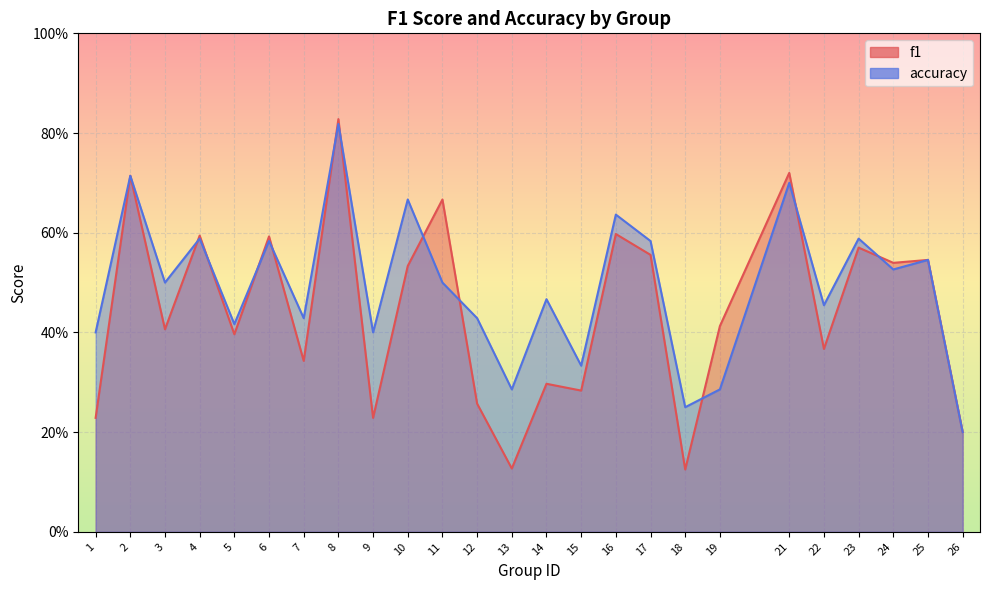

Between which two adjacent categories do accuracy and f1 first intersect?

3 and 4